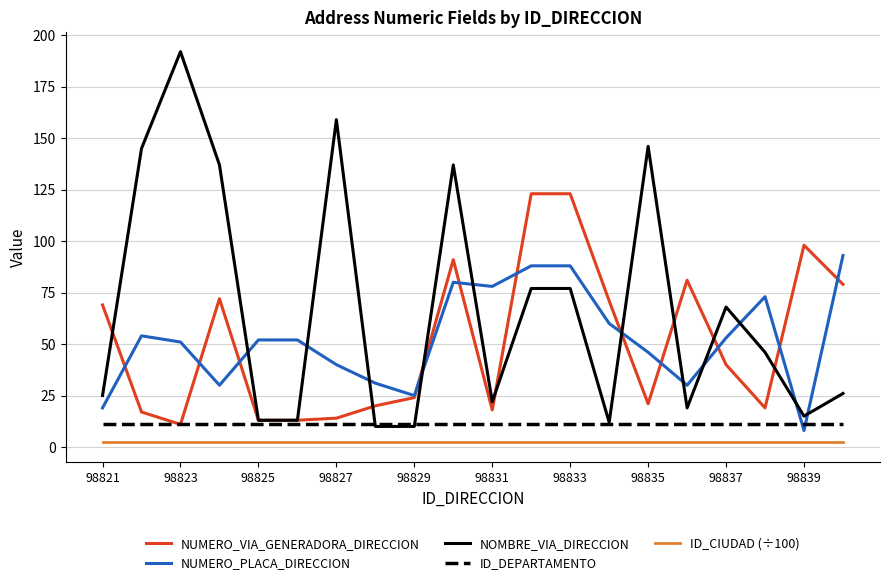

Rank the series by their maximum value, from highest to lowest.

NOMBRE_VIA_DIRECCION, NUMERO_VIA_GENERADORA_DIRECCION, NUMERO_PLACA_DIRECCION, ID_DEPARTAMENTO, ID_CIUDAD (÷100)